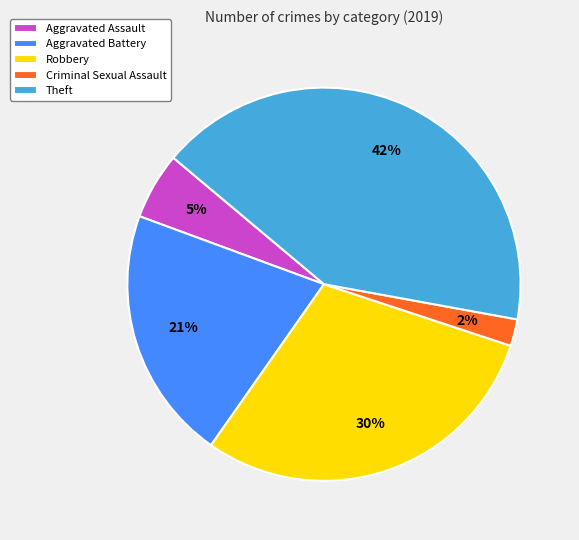

Which category has the smallest portion of the pie?

Criminal Sexual Assault